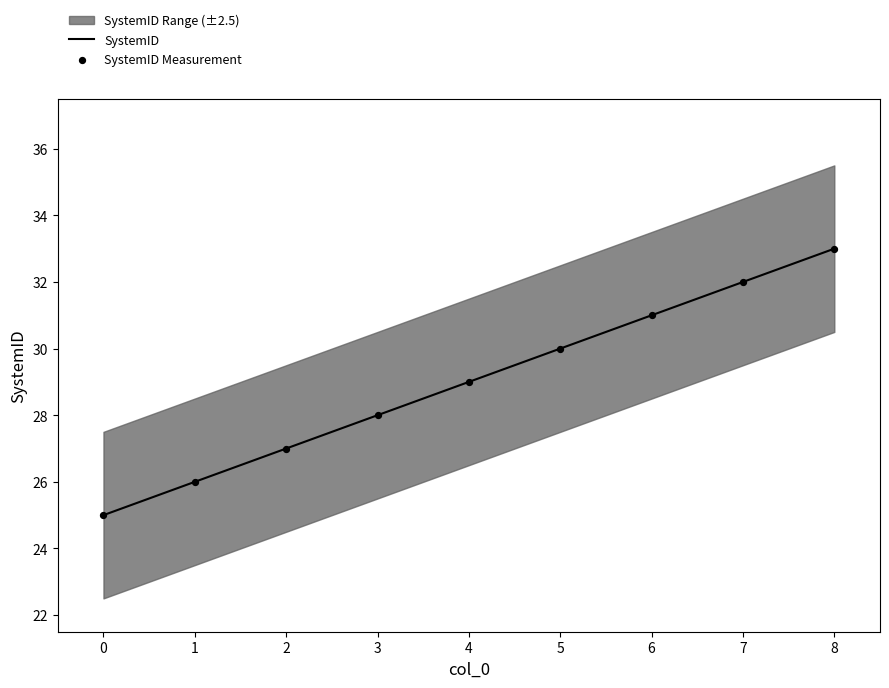

Which series has the largest total across all categories?

SystemID